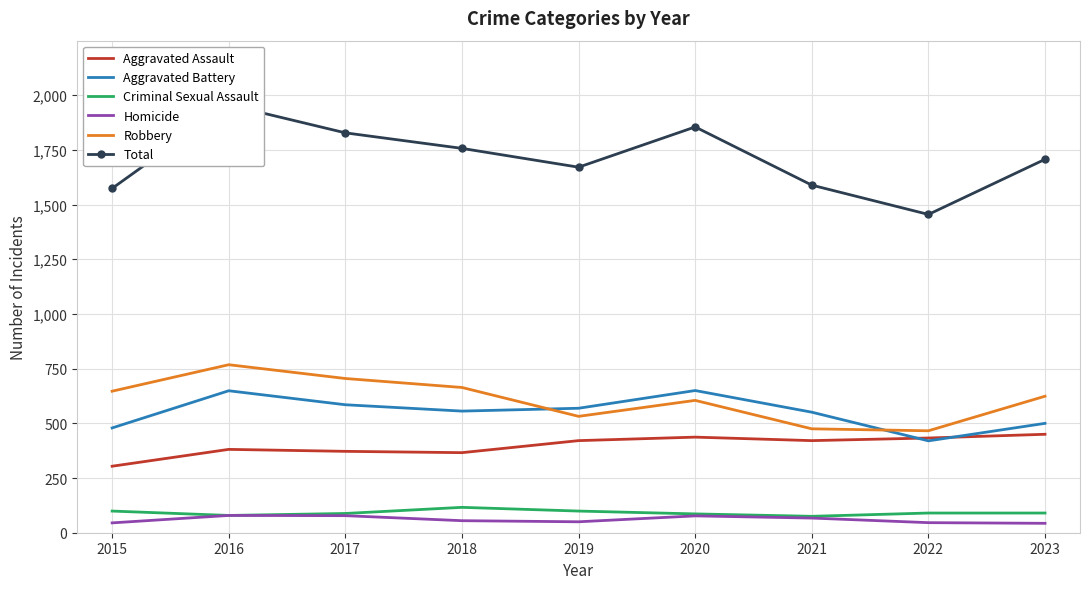

Reading left to right, what are all the values shown in this chart?

Aggravated Assault: 2015=304	2016=381	2017=372	2018=366	2019=421	2020=437	2021=421	2022=433	2023=450
Aggravated Battery: 2015=479	2016=649	2017=585	2018=556	2019=569	2020=650	2021=551	2022=420	2023=500
Criminal Sexual Assault: 2015=99	2016=79	2017=88	2018=116	2019=99	2020=86	2021=75	2022=90	2023=90
Homicide: 2015=45	2016=79	2017=78	2018=55	2019=50	2020=77	2021=67	2022=46	2023=43
Robbery: 2015=647	2016=768	2017=705	2018=664	2019=532	2020=605	2021=475	2022=466	2023=624
Total: 2015=1574	2016=1956	2017=1828	2018=1757	2019=1671	2020=1855	2021=1589	2022=1455	2023=1707